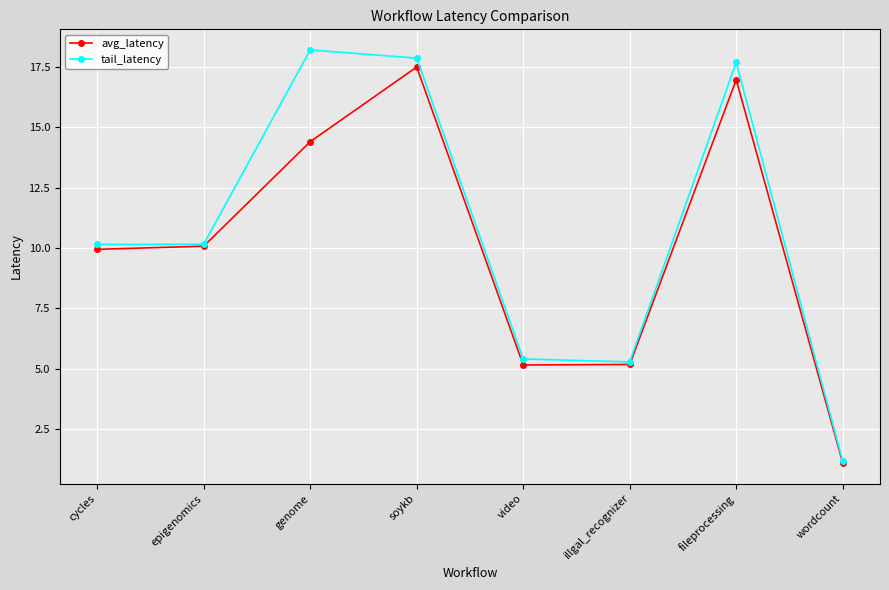

True or false: avg_latency has a value of 9.9 at cycles.

True